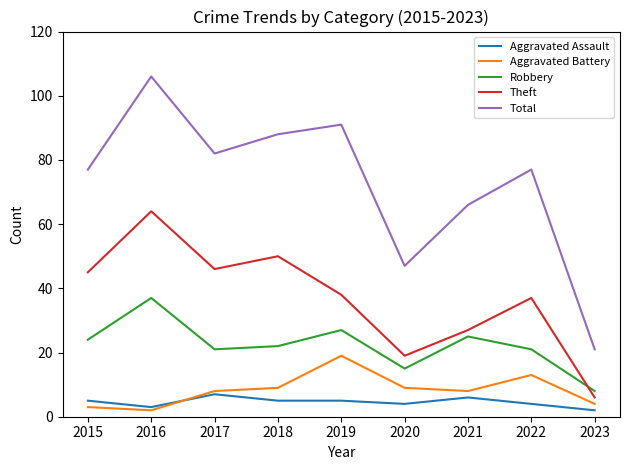

How many lines are shown in the chart?

5